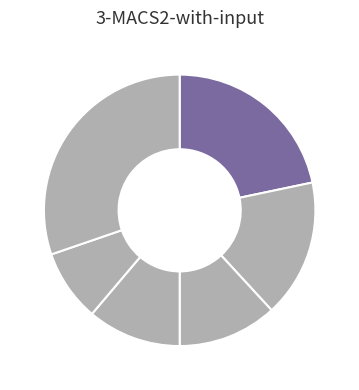

How many slices are in this pie chart?

6